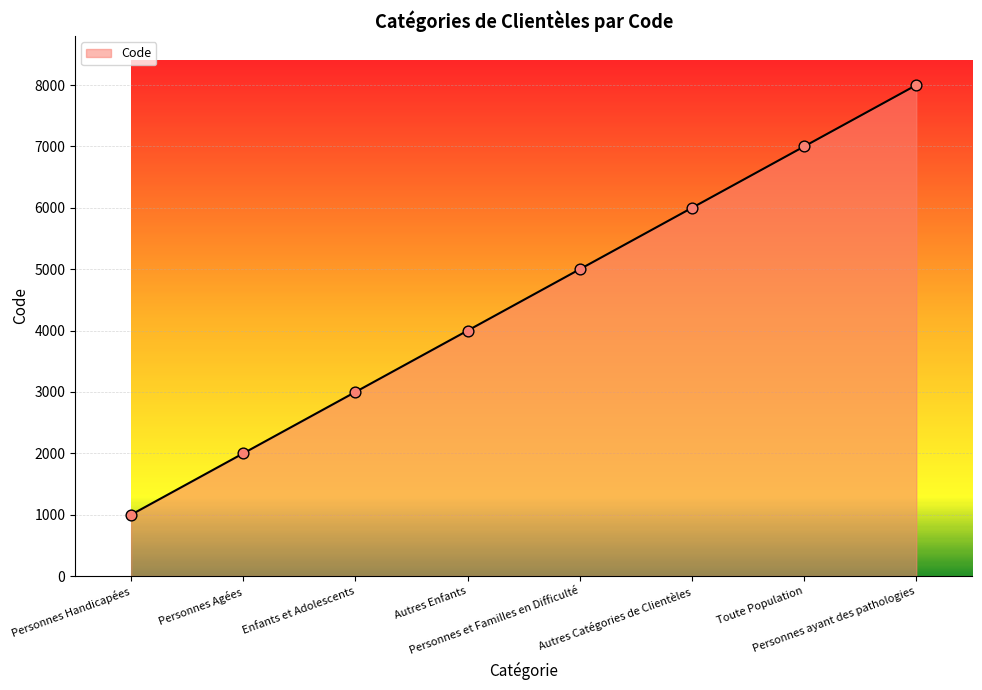

Between Autres Enfants and Enfants et Adolescents, which is larger?

Autres Enfants